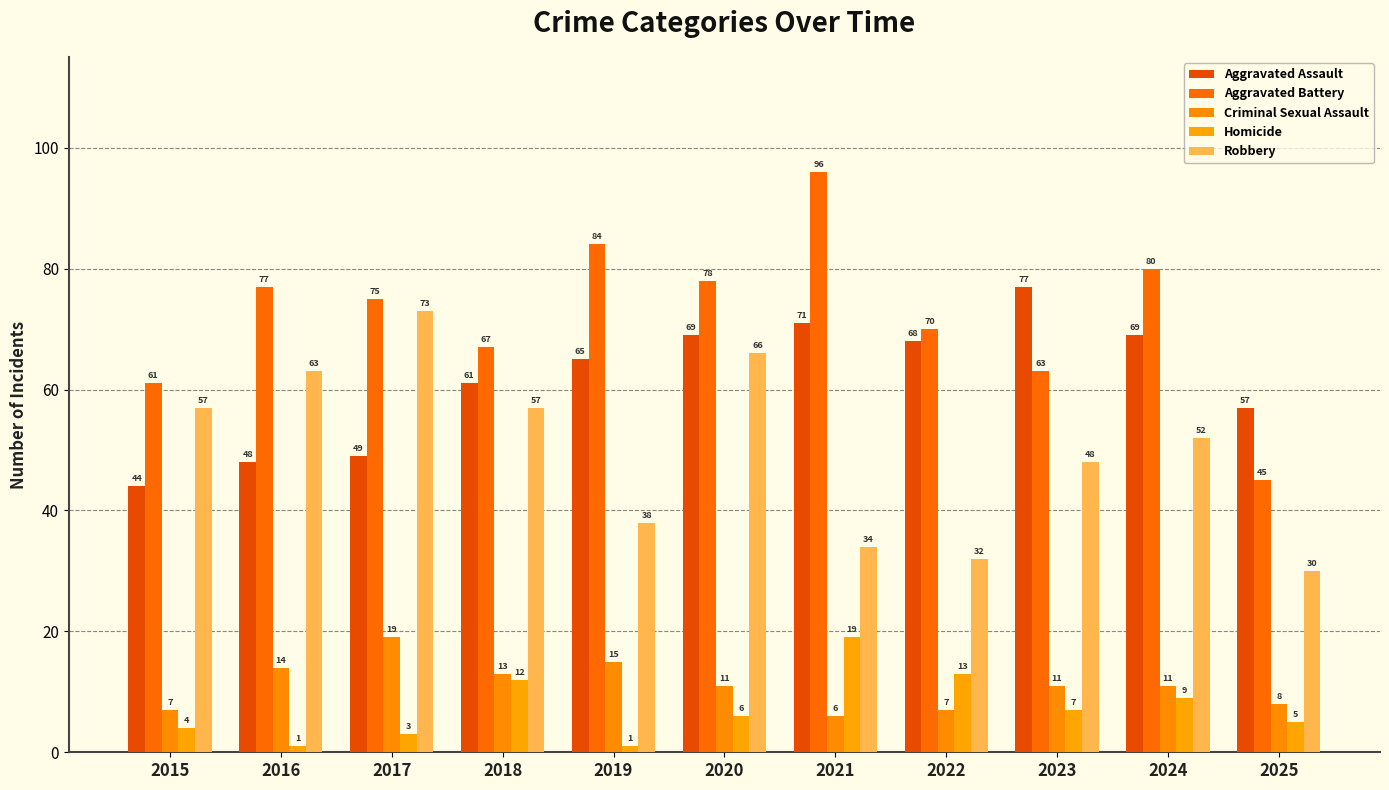

How many bars are there in each group?

5